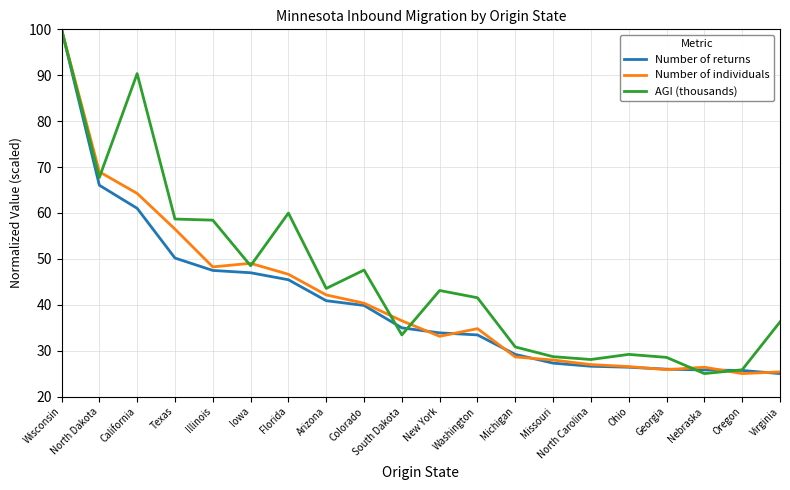

True or false: Number of individuals has a value of 33.1 at New York.

True